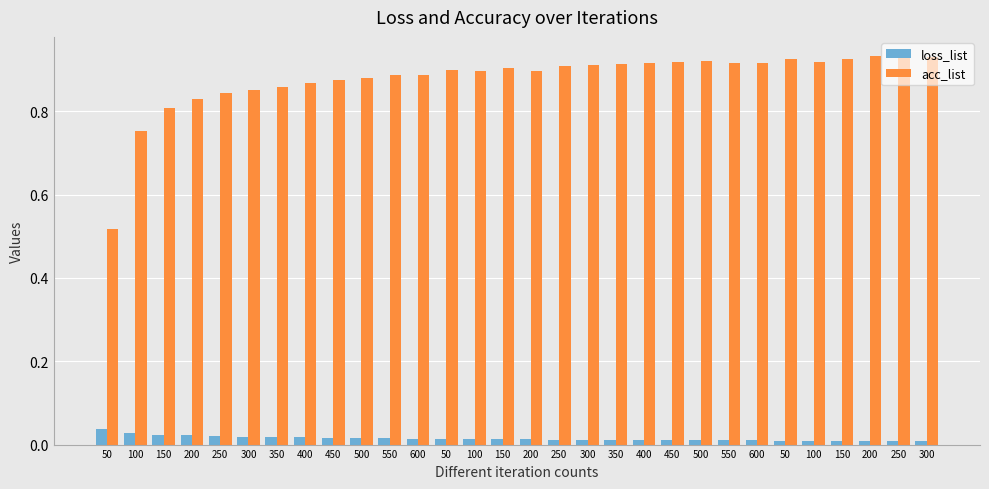

How many acc_list values are between 0 and 1?

30